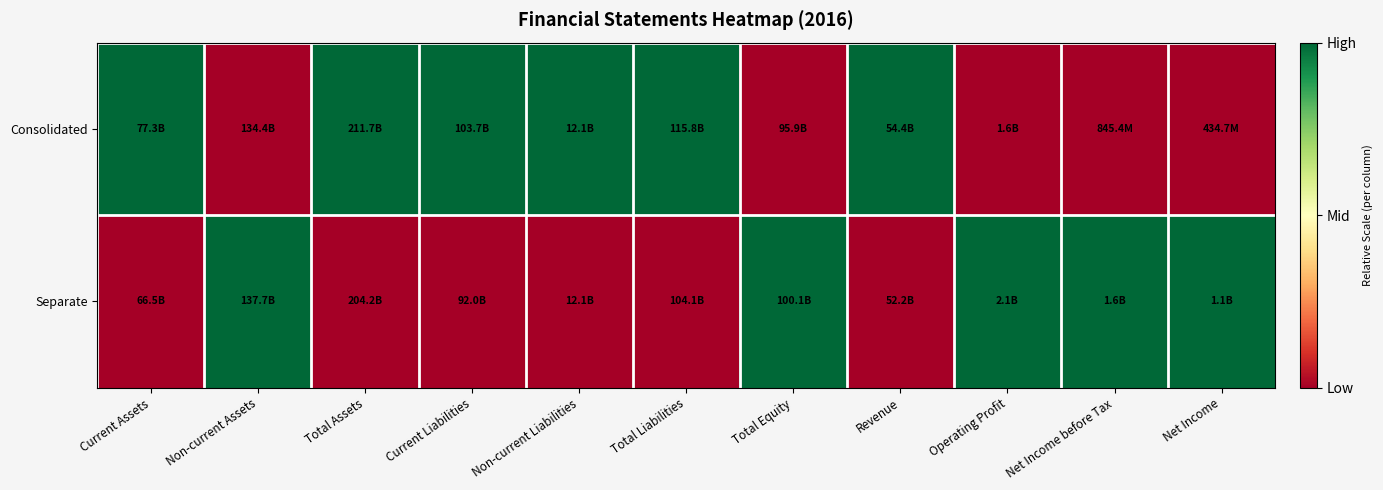

Which series has the largest total across all categories?

Consolidated